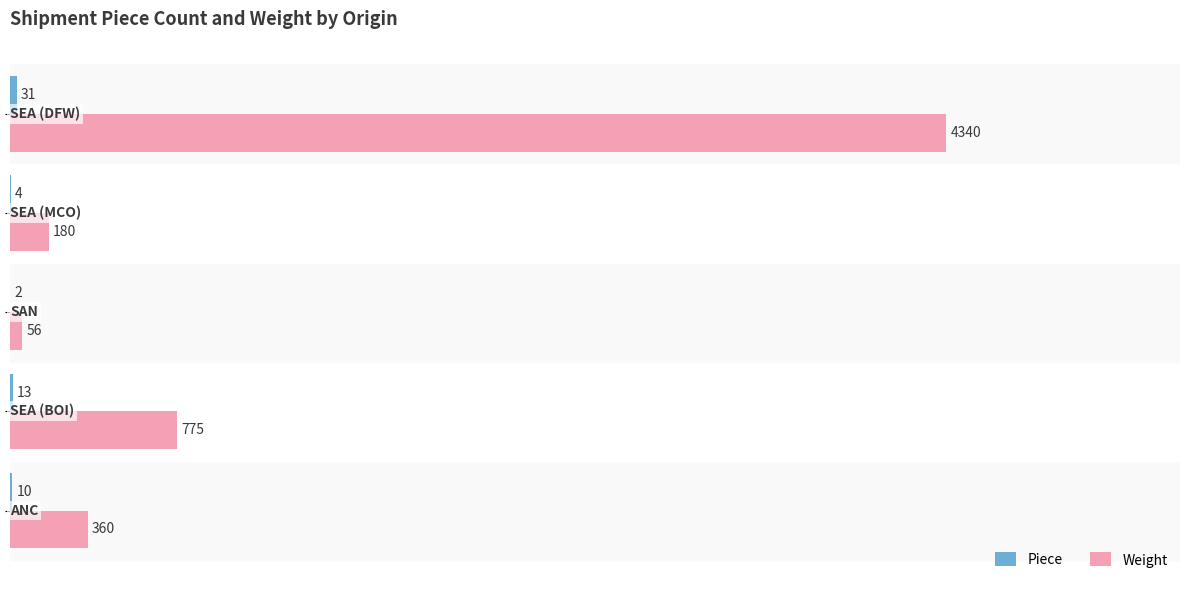

Which series has the largest total across all categories?

Weight